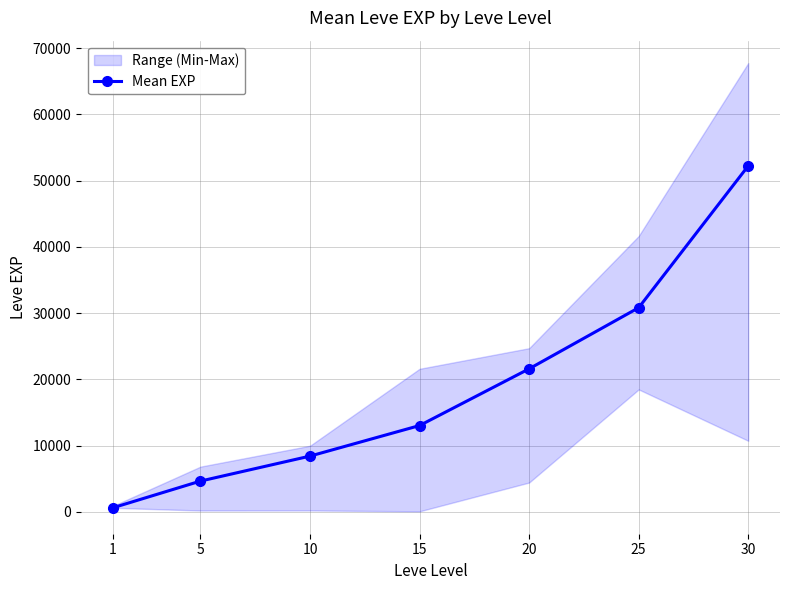

What is the maximum value shown in the chart?

52220